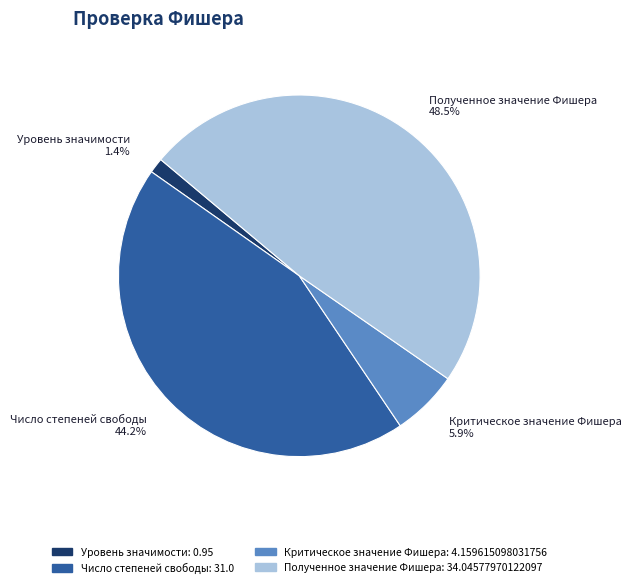

Rank the categories by value from highest to lowest.

Полученное значение Фишера, Число степеней свободы, Критическое значение Фишера, Уровень значимости